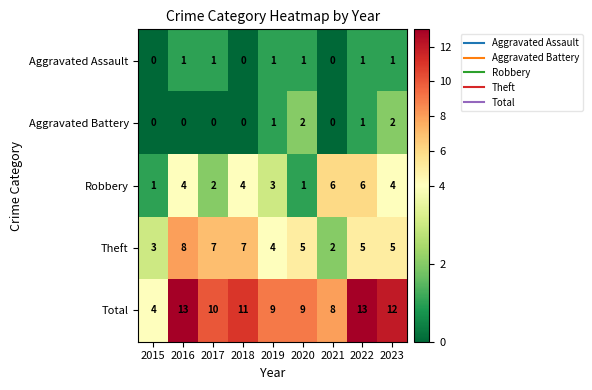

The Aggravated Battery series shows 2 at 2023. True or false?

True